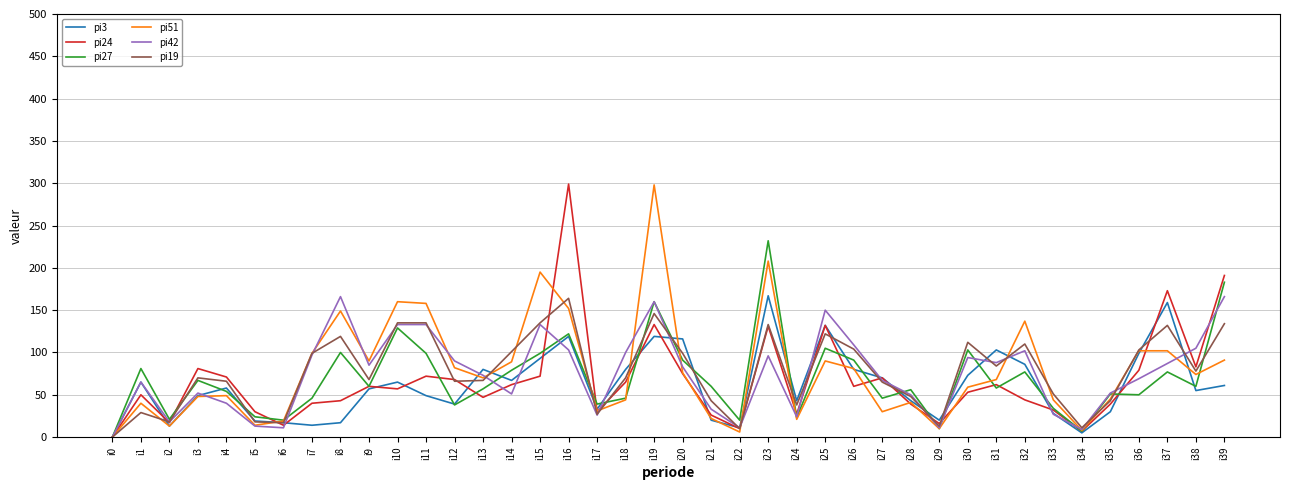

What are all the series names shown in the legend?

pi3, pi24, pi27, pi51, pi42, pi19